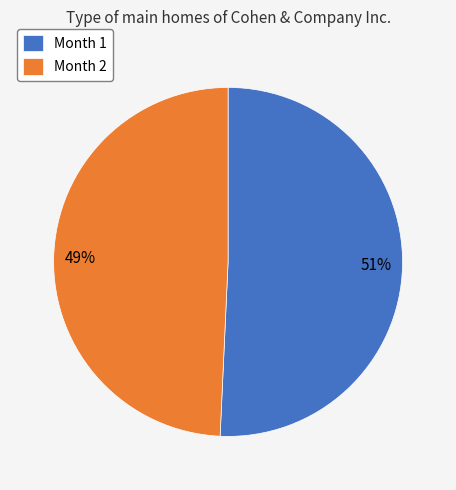

Combined, do Month 1 and Month 2 account for over 50%?

Yes